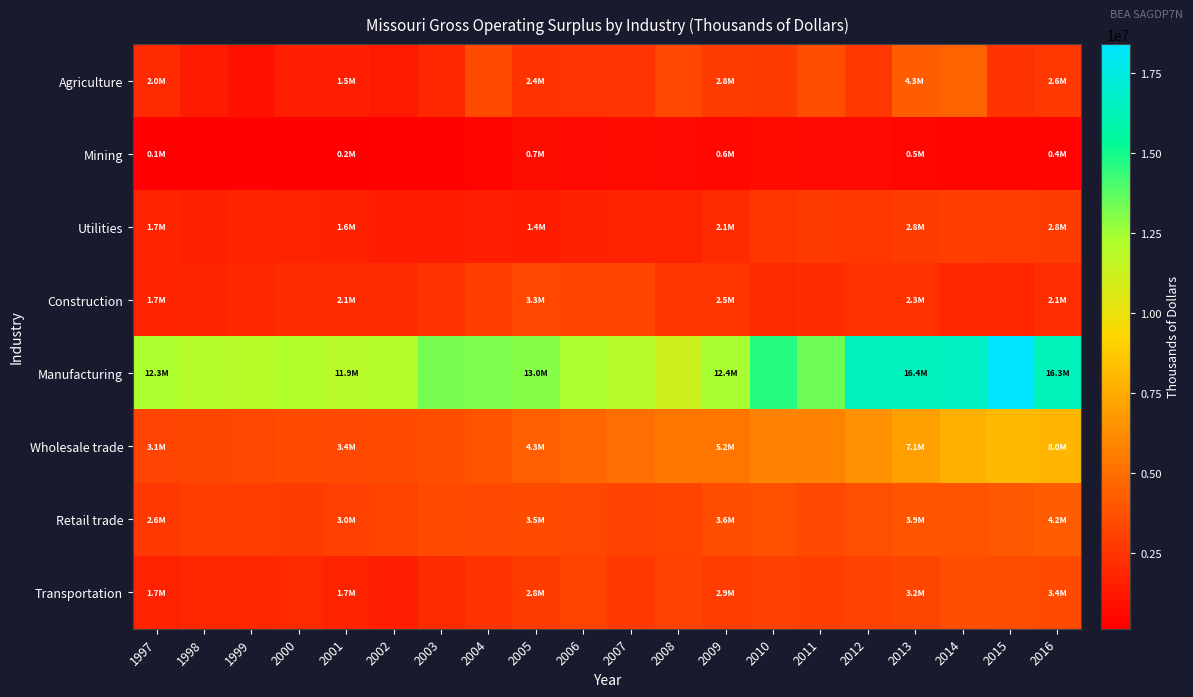

At 1998, list the series in order from smallest to largest.

Mining, Agriculture, Utilities, Construction, Transportation, Retail trade, Wholesale trade, Manufacturing